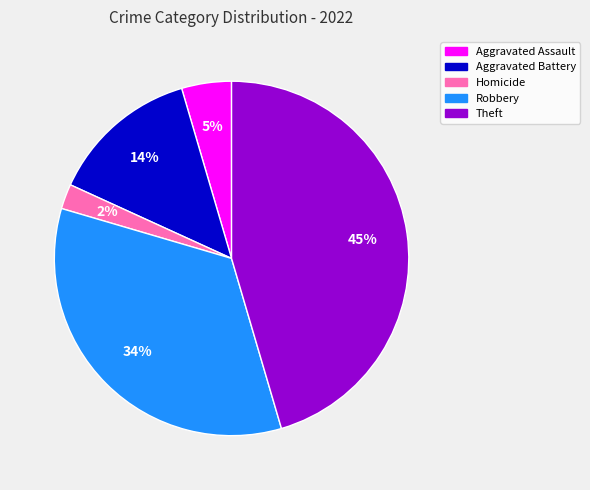

Does Robbery represent more than half of the total?

No